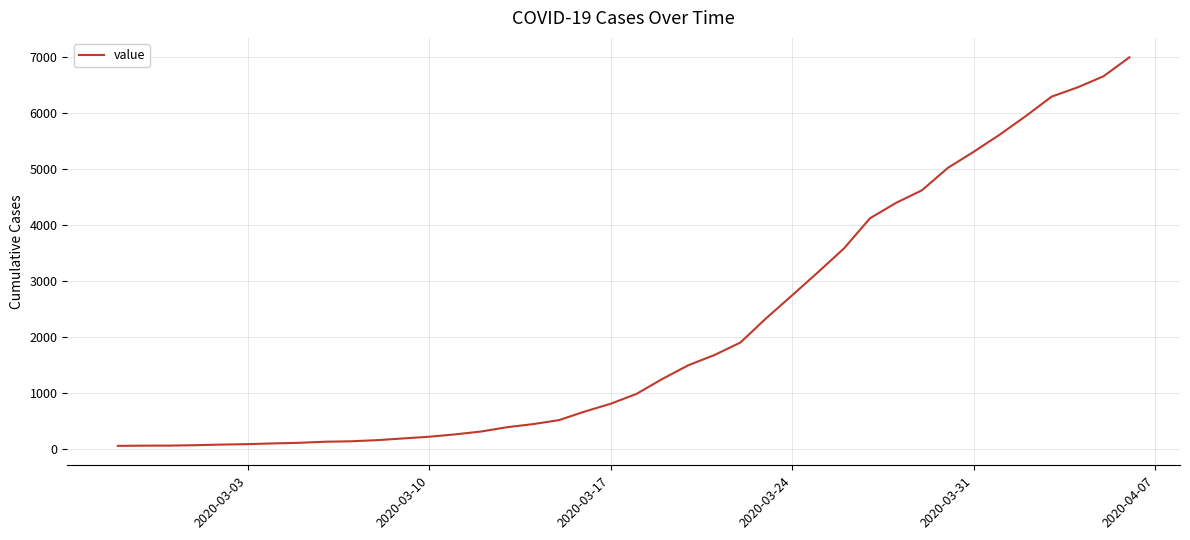

How many categories are shown in the chart?

40